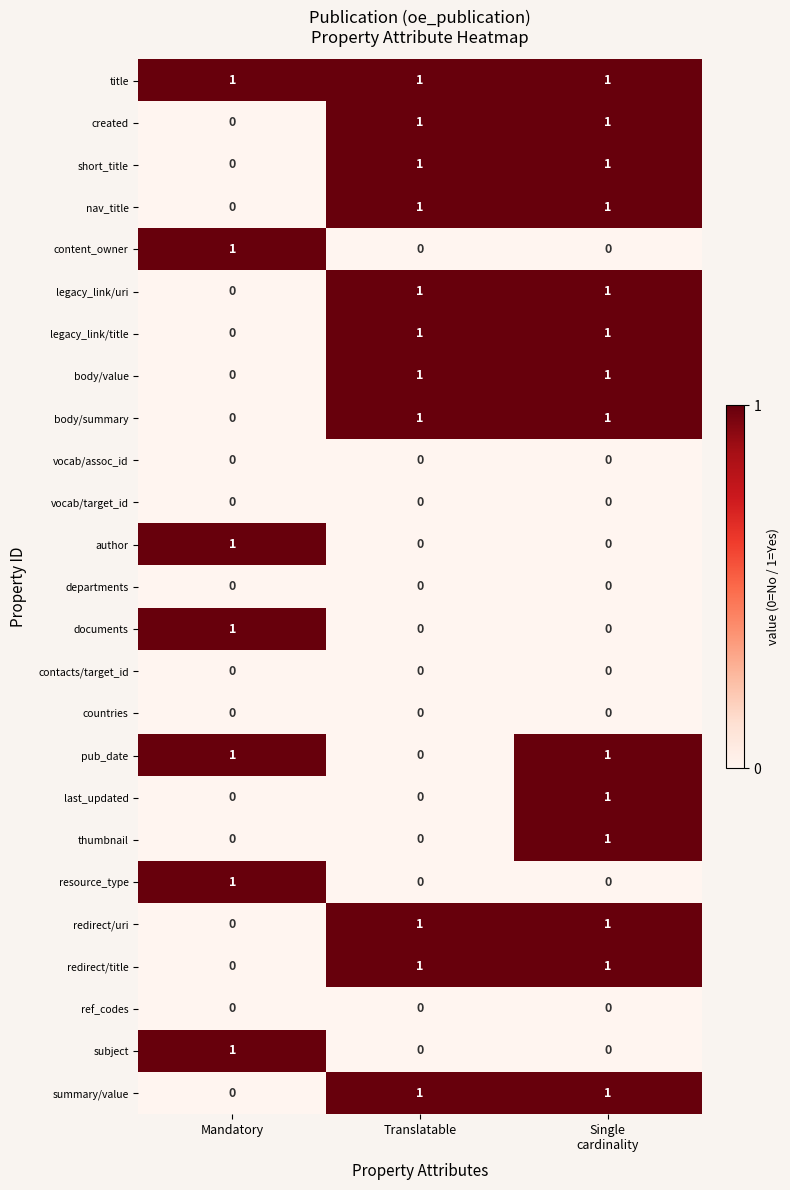

At which label is redirect/uri closest to 0?

Mandatory